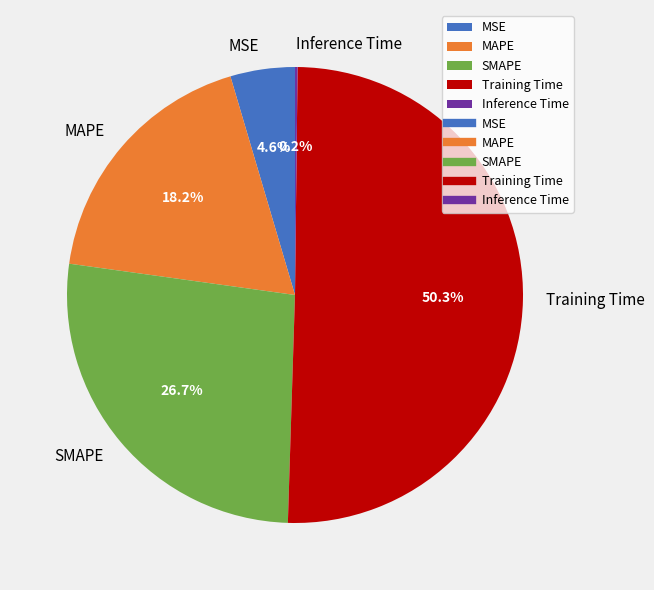

To the nearest percent, what percentage of the pie is MSE?

5%